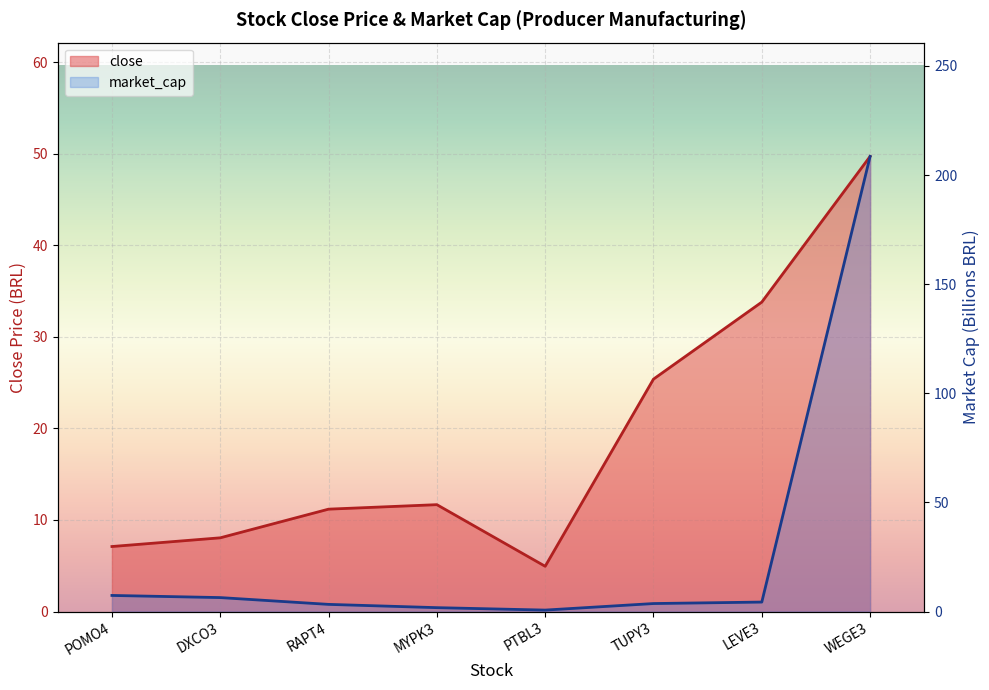

At which label does market_cap reach its minimum?

PTBL3